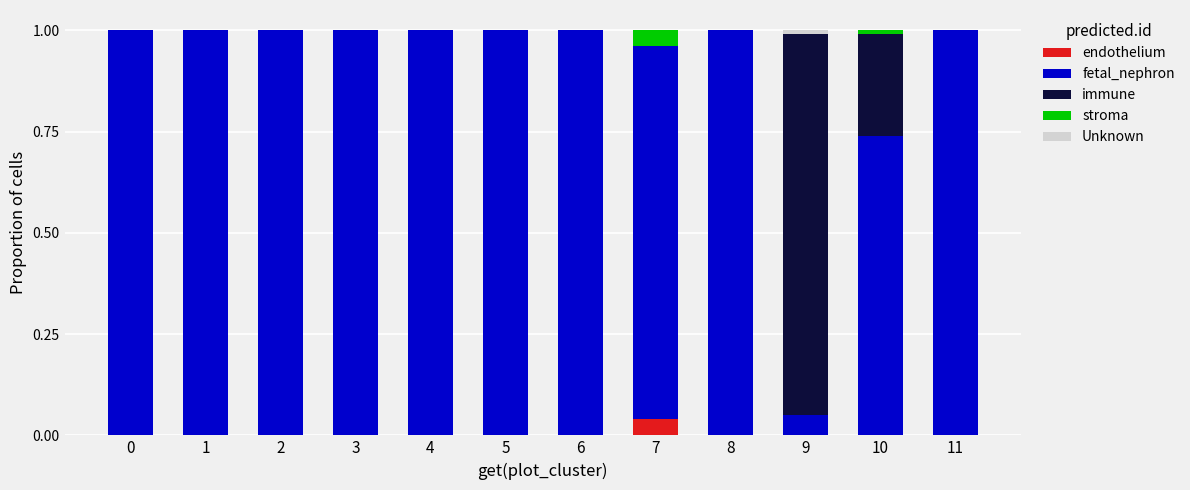

What is the total value across all series at 3?

1.0